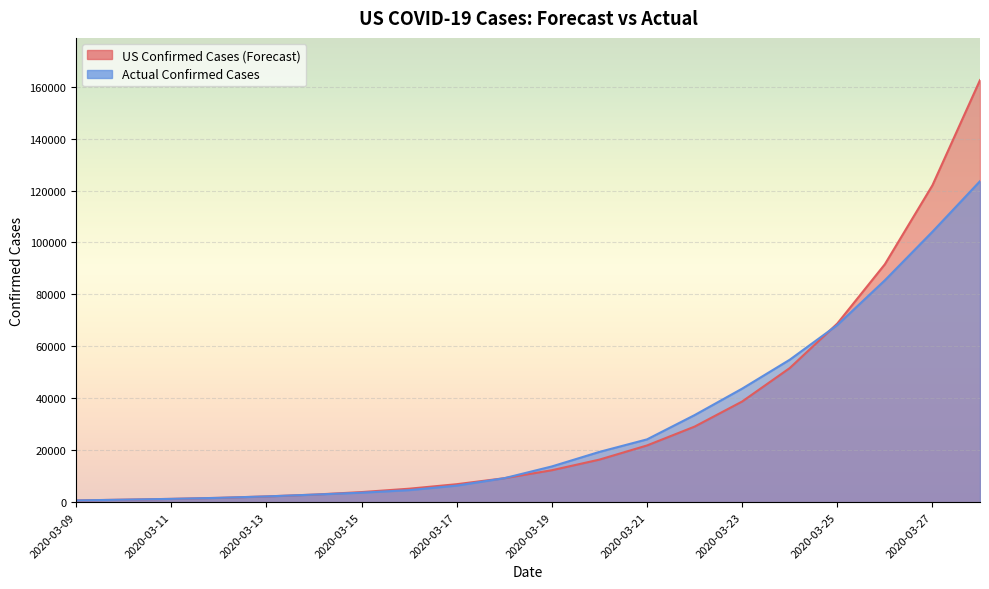

At 2020-03-15, list the series in order from largest to smallest.

US Confirmed Cases (Forecast), Actual Confirmed Cases